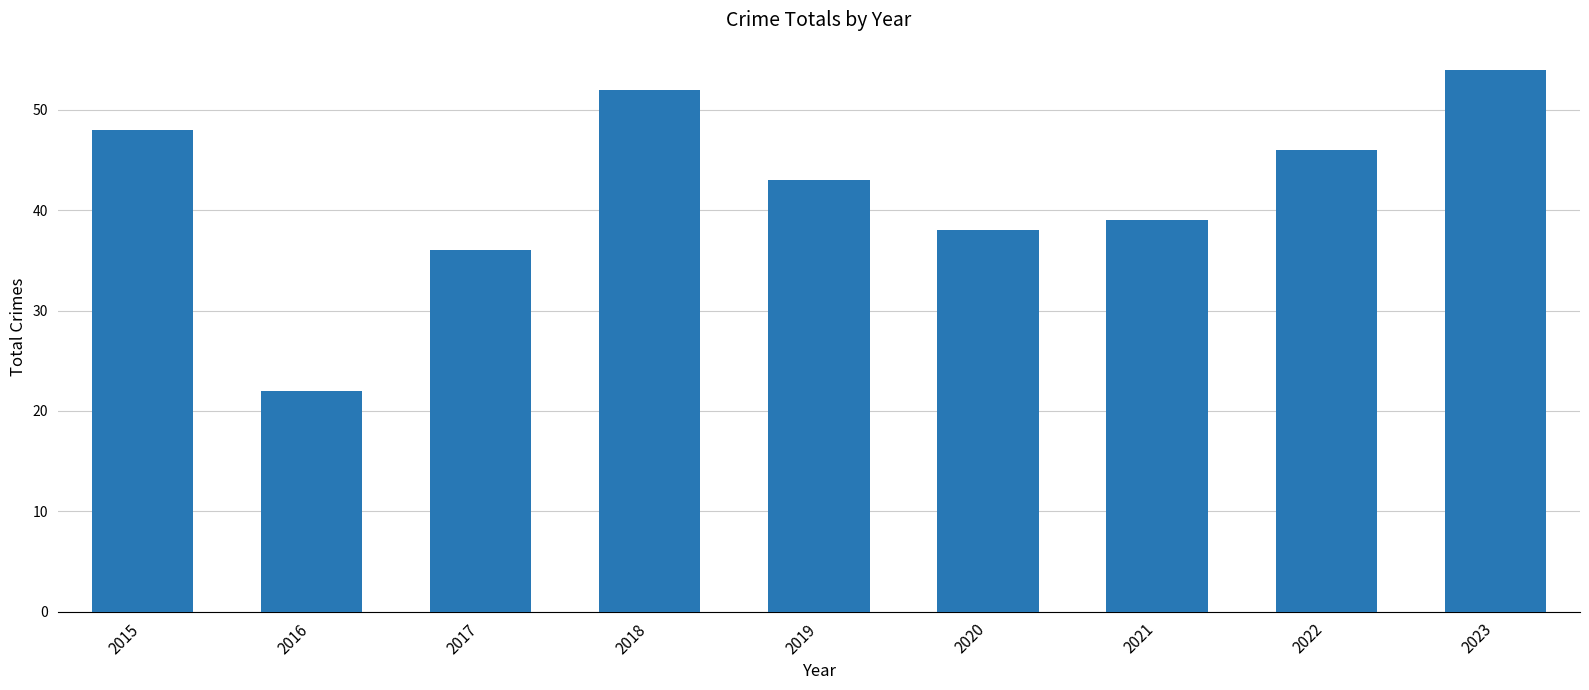

The value at 2016 is 22. True or false?

True